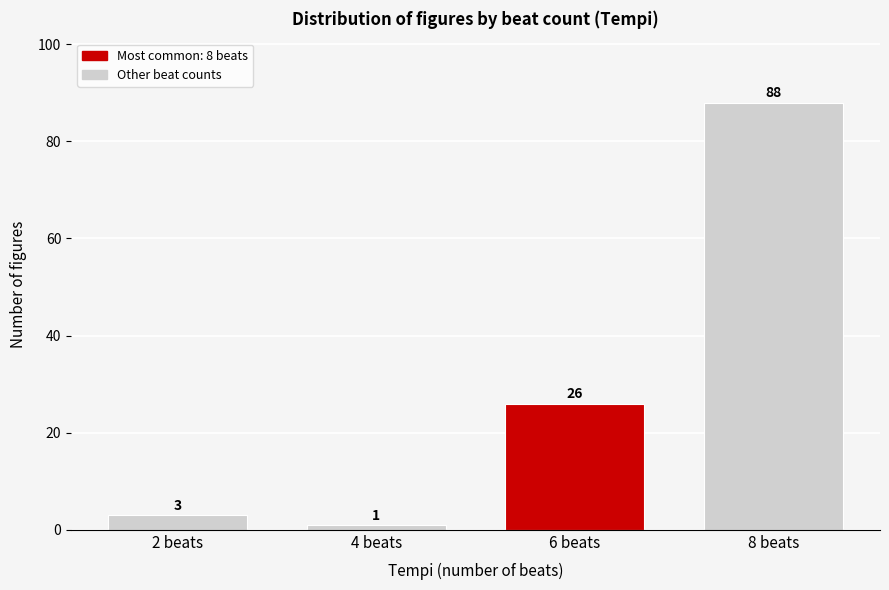

Reading right to left, extract all data points from this chart.

8 beats=88	6 beats=26	4 beats=1	2 beats=3